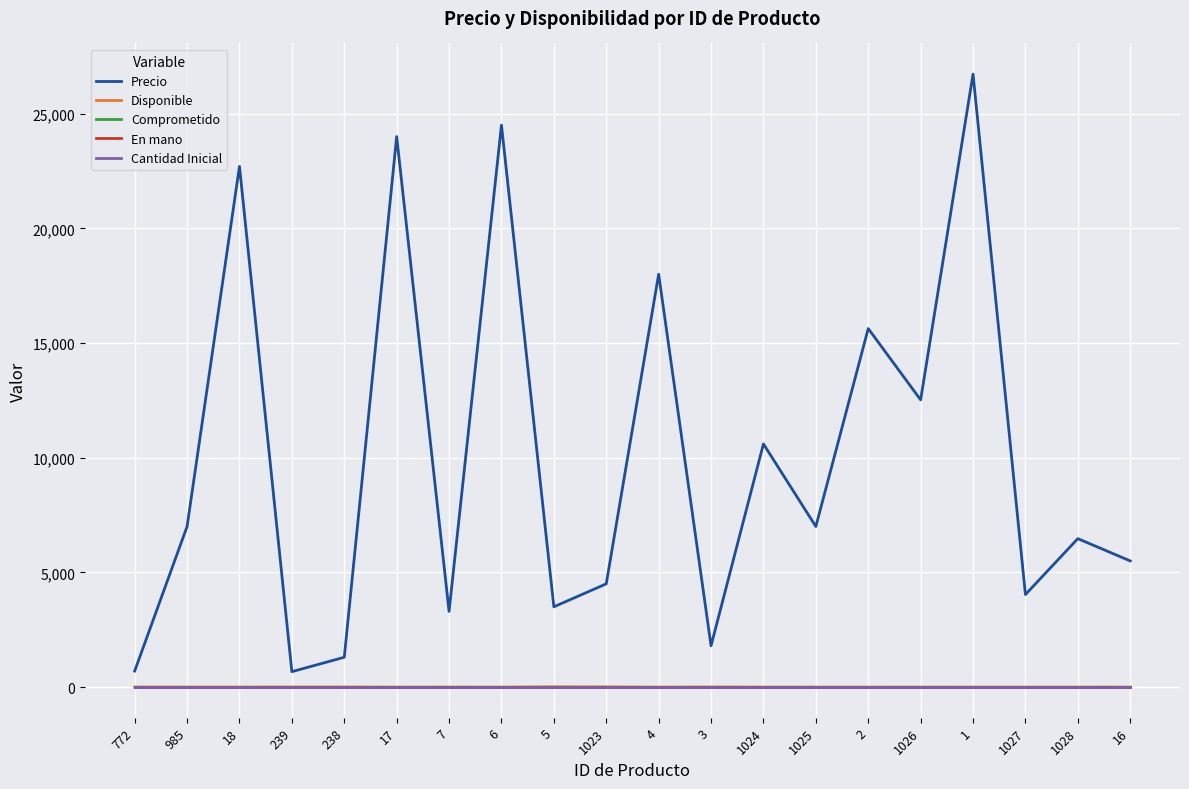

Is this an area chart (filled region under the line)?

No